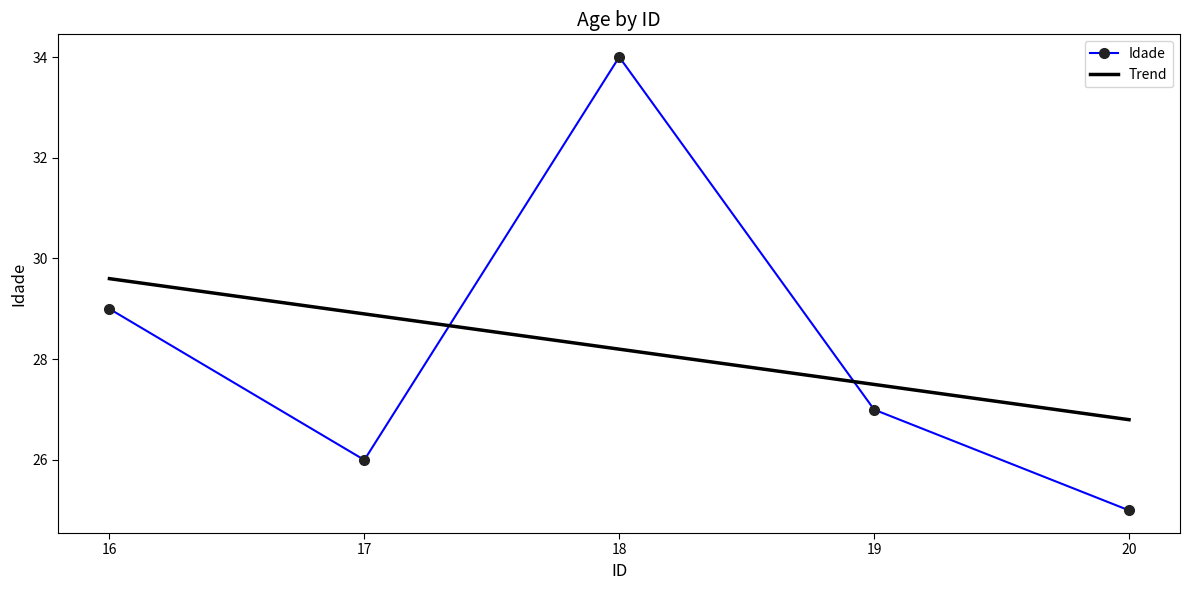

True or false: Idade has a value of 19.5 at 16.

False